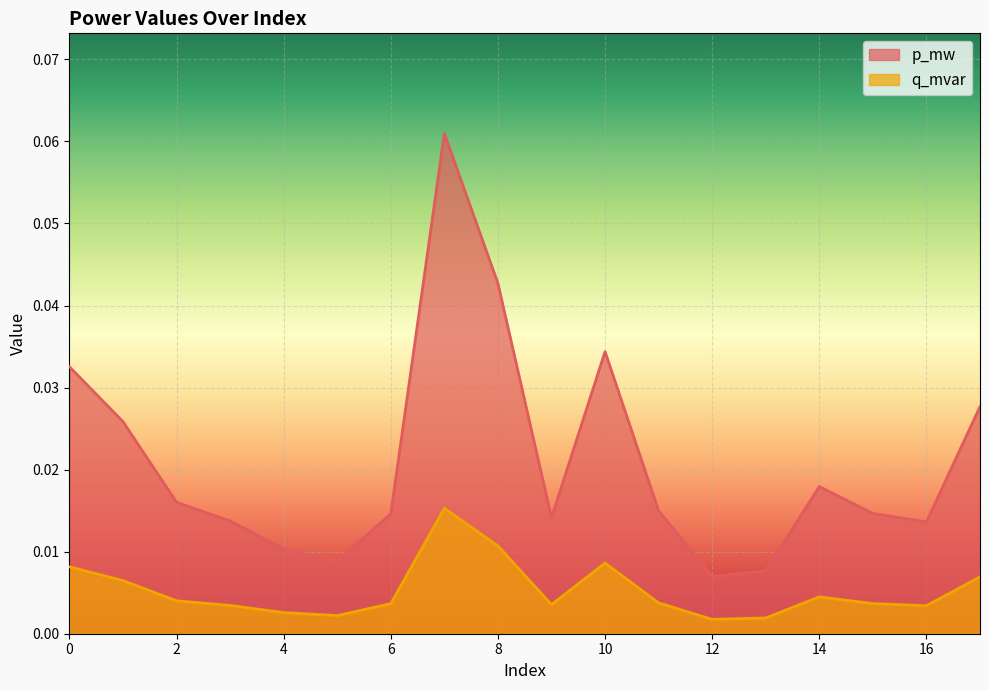

Rank the categories by p_mw value from lowest to highest.

12, 13, 5, 4, 16, 3, 9, 6, 15, 11, 2, 14, 1, 17, 0, 10, 8, 7